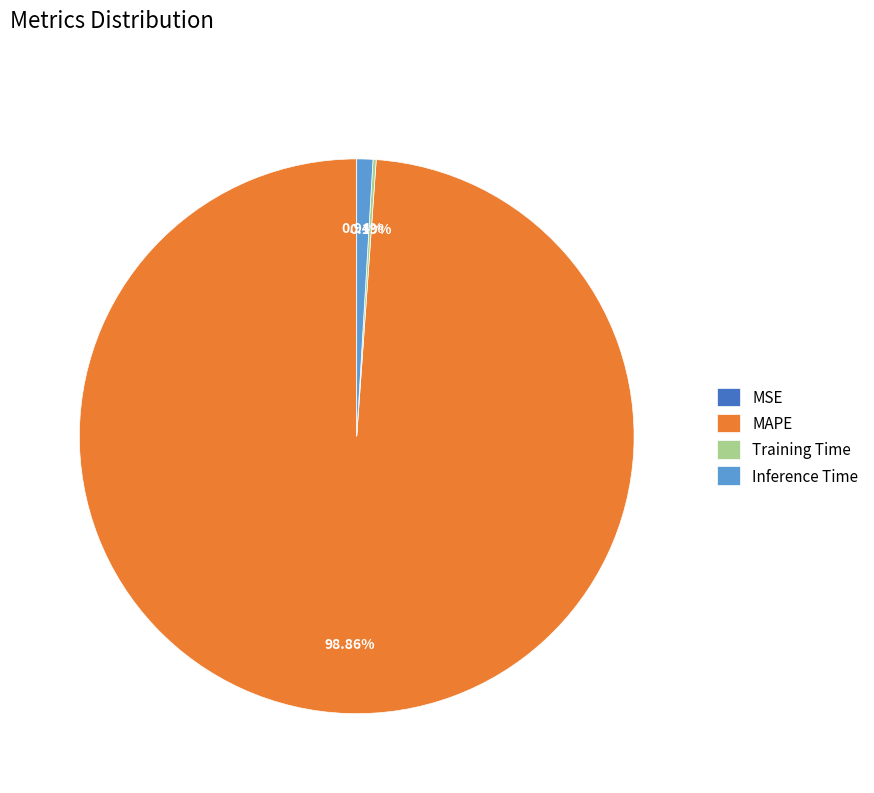

What is the largest slice in the pie chart?

MAPE